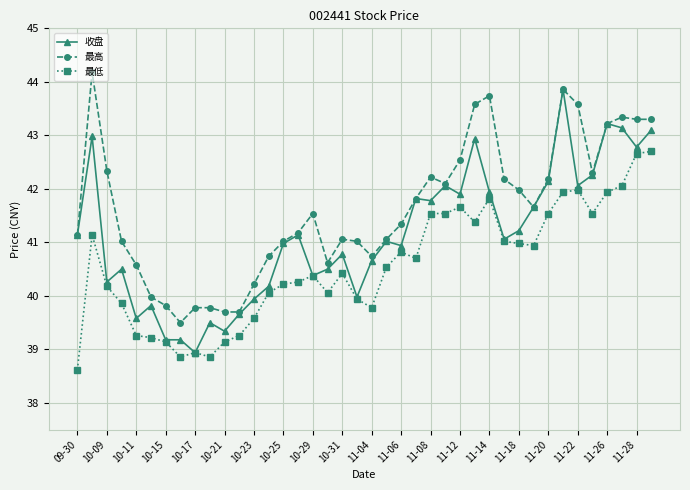

Which series has the largest total across all categories?

最高